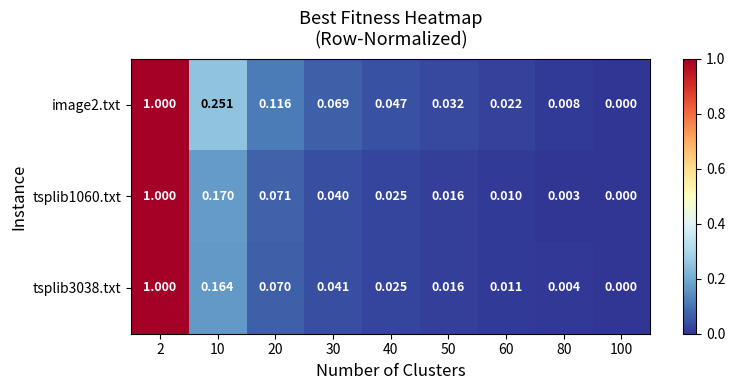

How many values in the image2.txt series exceed 0?

8